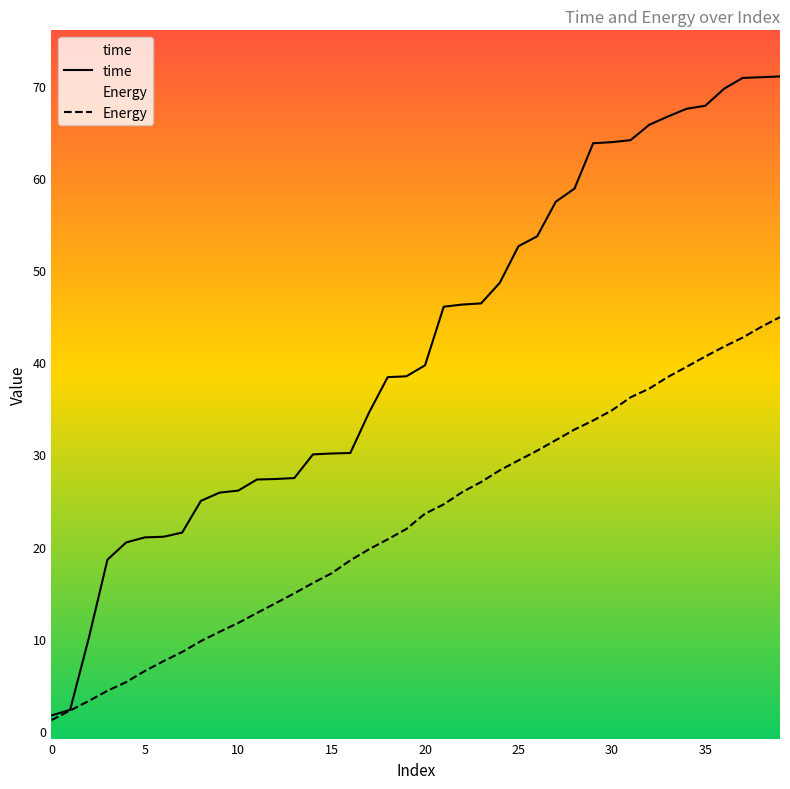

What is the total value across all series at 25?

81.9